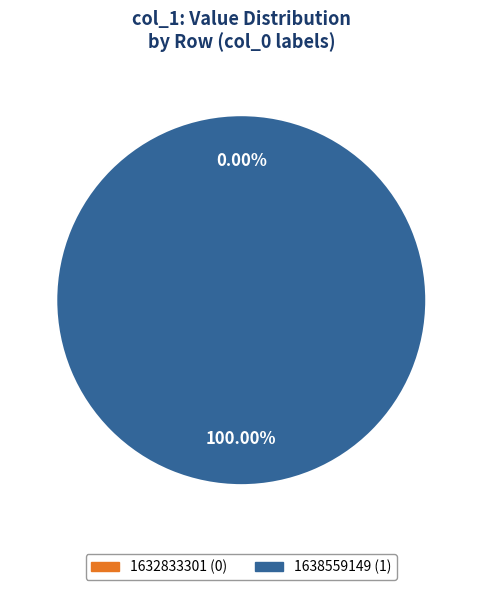

Count the number of slices in the pie.

2